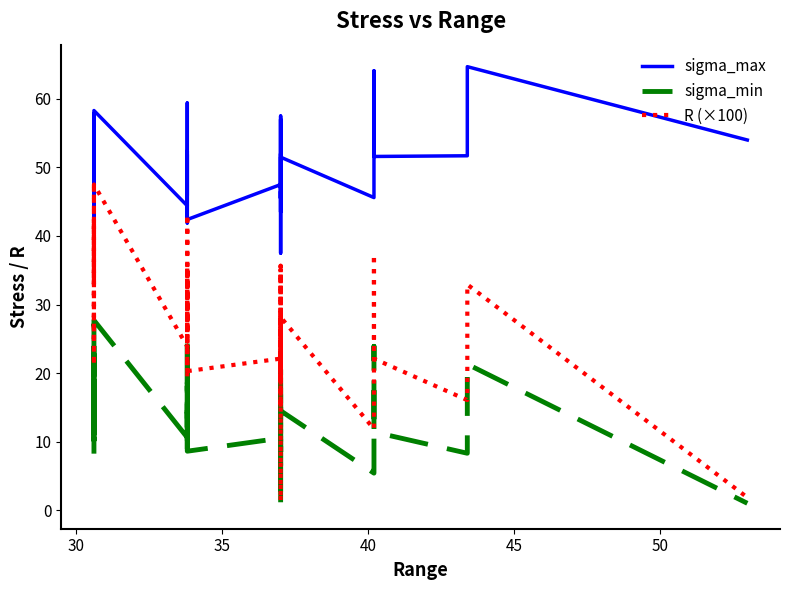

Reading right to left, list all the values displayed in this chart.

sigma_max: 54.0	64.7	57.7	51.7	51.6	64.1	45.6	51.5	47.0	52.0	45.5	57.0	43.5	46.5	37.5	51.5	57.5	45.5	47.5	42.4	42.4	52.4	46.4	41.9	59.4	45.9	51.9	44.4	58.3	56.3	53.3	43.3	42.8	40.8	52.8	38.8	53.3	45.8	55.8	57.8
sigma_min: 1.0	21.3	14.3	8.3	11.4	23.9	5.4	14.5	10.0	15.0	8.5	20.0	6.5	9.5	0.5	14.5	20.5	8.5	10.5	8.6	8.6	18.6	12.6	8.1	25.6	12.1	18.1	10.6	27.7	25.7	22.7	12.7	12.2	10.2	22.2	8.2	22.7	15.2	25.2	27.2
R (×100): 1.9	32.9	24.8	16.1	22.1	37.3	11.8	28.2	21.3	28.8	18.7	35.1	14.9	20.4	1.3	28.2	35.7	18.7	22.1	20.3	20.3	35.5	27.2	19.3	43.1	26.4	34.9	23.9	47.5	45.6	42.6	29.3	28.5	25.0	42.0	21.1	42.6	33.2	45.2	47.1